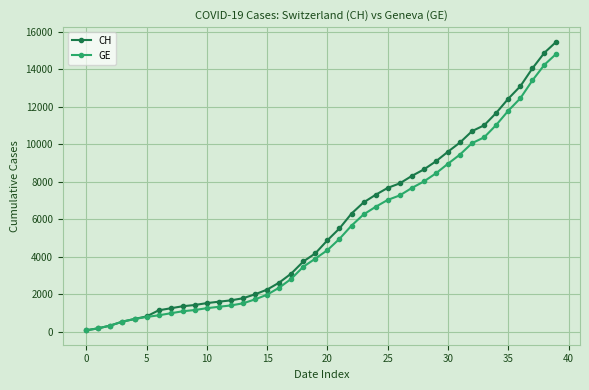

What is the highest value of the CH series?

15475